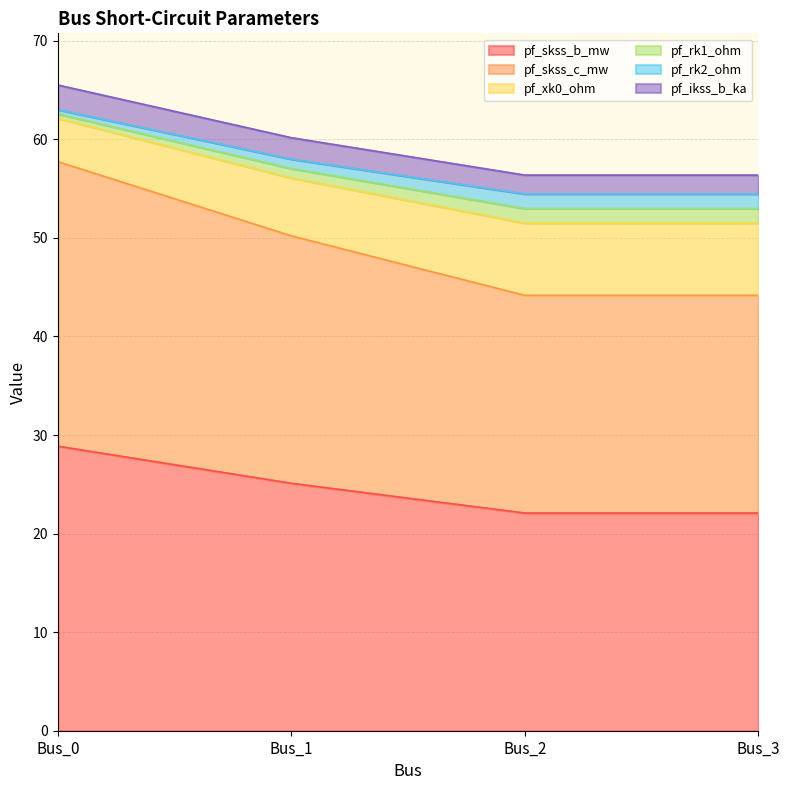

The pf_xk0_ohm series shows 22.2 at Bus_1. True or false?

False